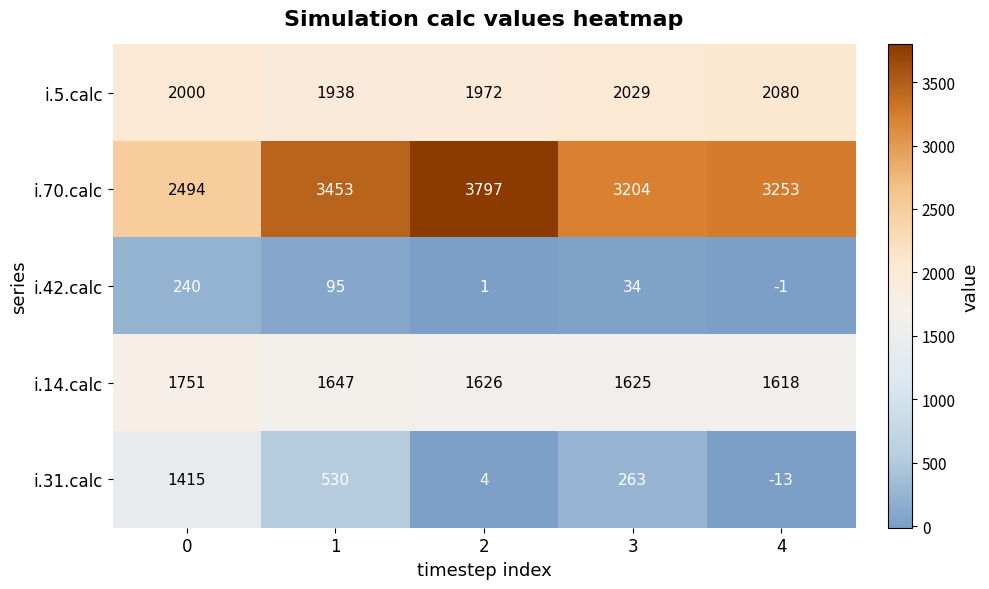

How many series are shown in this chart?

5